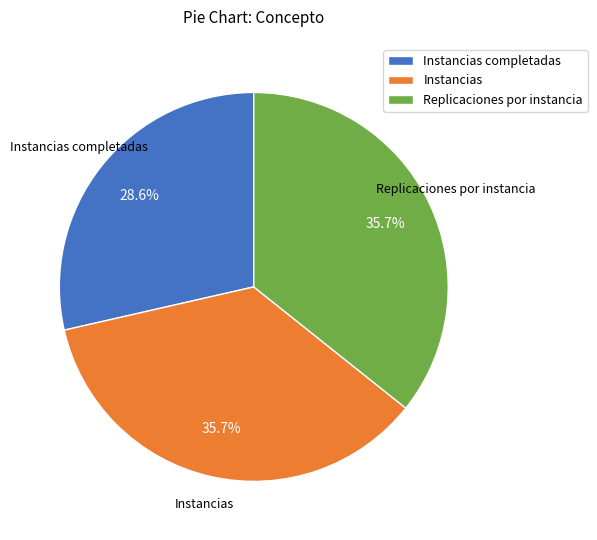

Does Replicaciones por instancia account for over 50% of the chart?

No